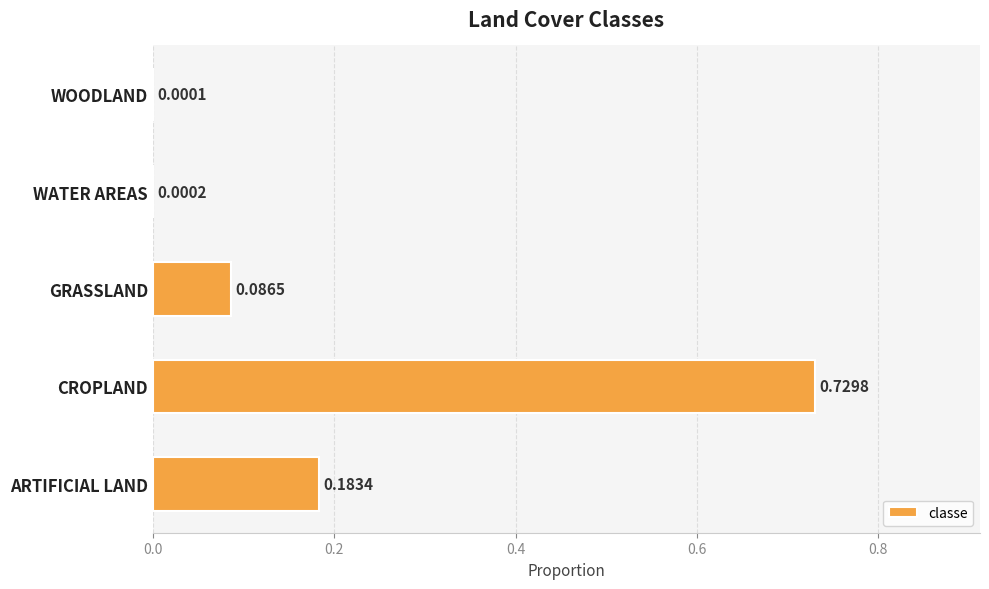

At which category does the chart reach its peak across all series?

CROPLAND